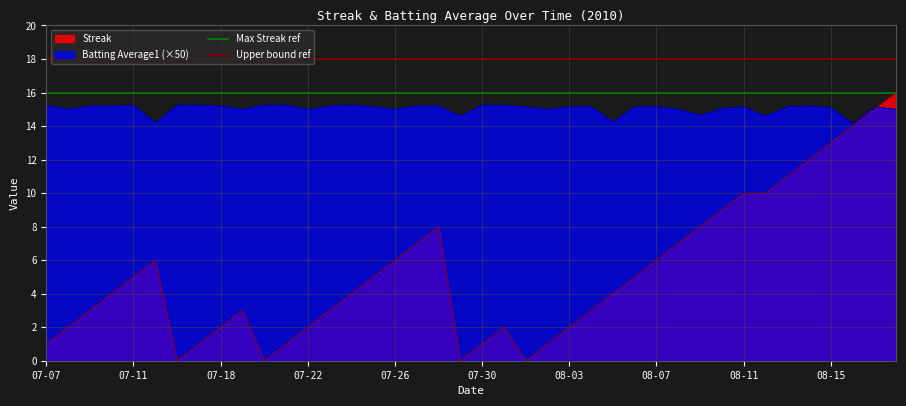

The Batting Average1 (×50) series shows 15.2 at 07-30. True or false?

True